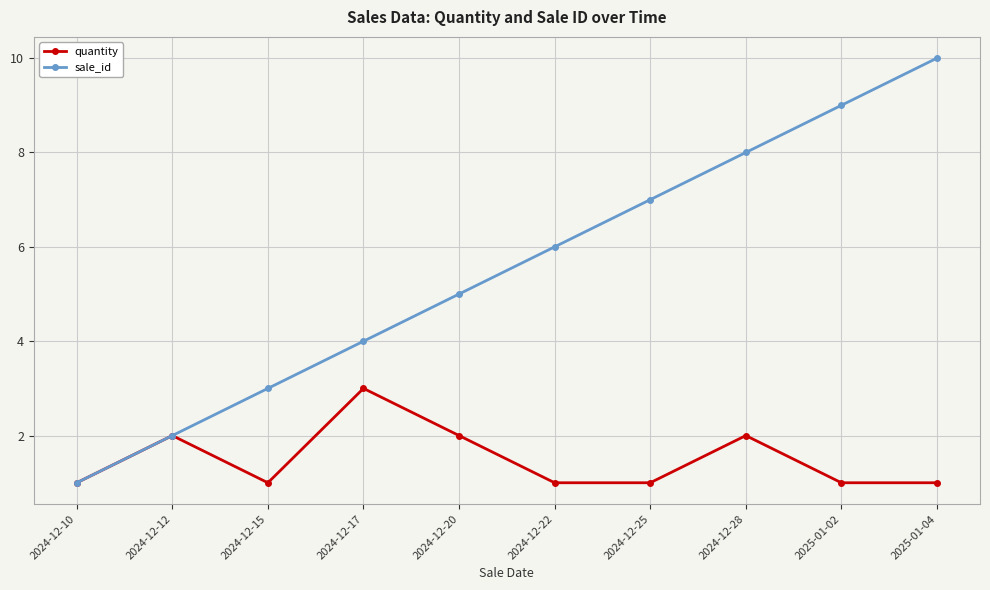

What position from the right is 2025-01-02?

2